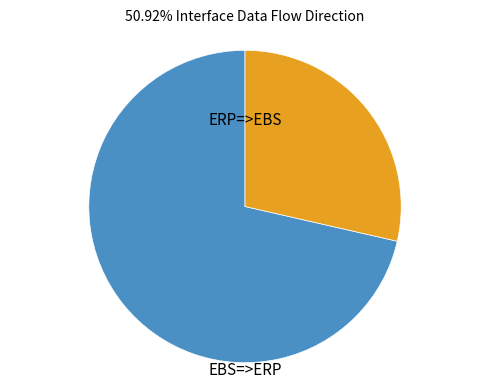

Which category has the biggest portion of the pie?

ERP=>EBS